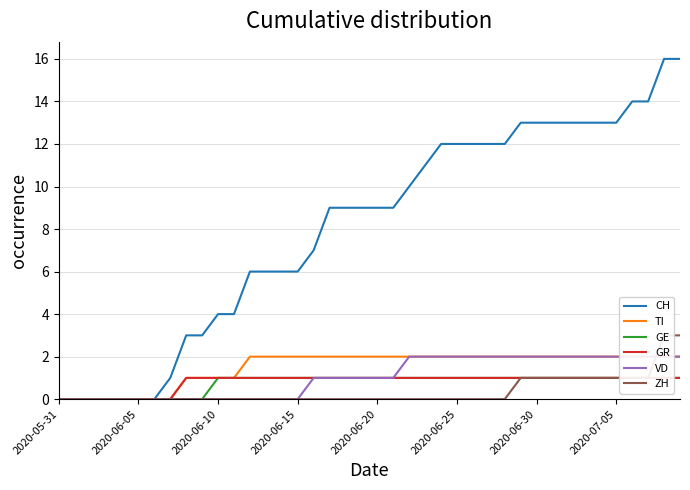

Rank the series by their maximum value, from highest to lowest.

CH, ZH, TI, VD, GE, GR